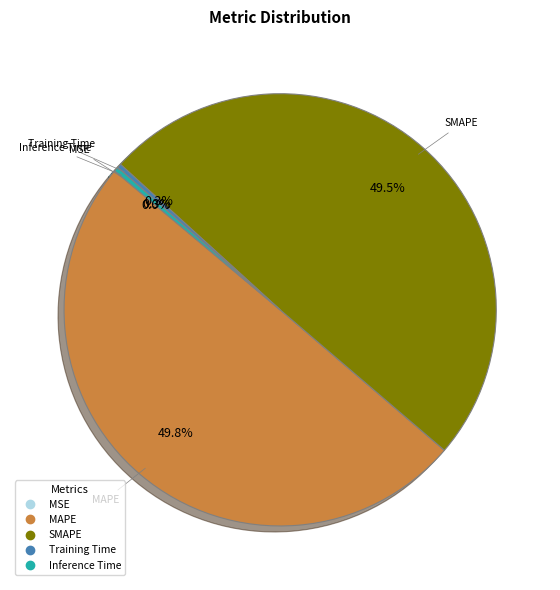

Between SMAPE and Inference Time, which is larger?

SMAPE